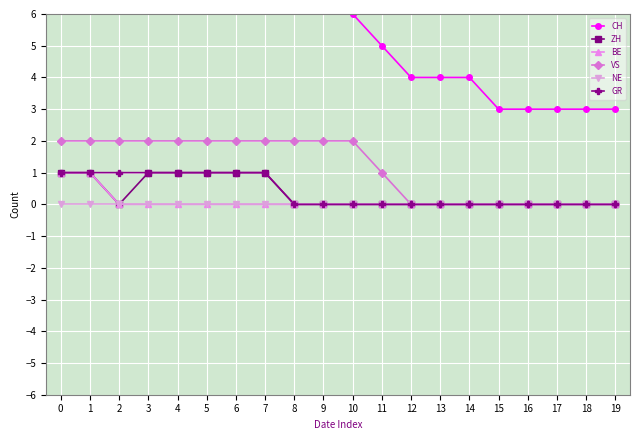

The VS series shows 0 at 1. True or false?

False